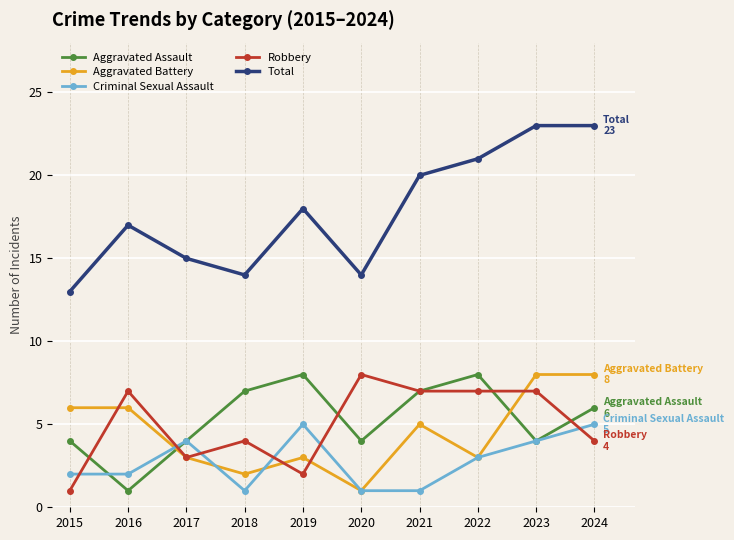

Count the number of categories in the chart.

10